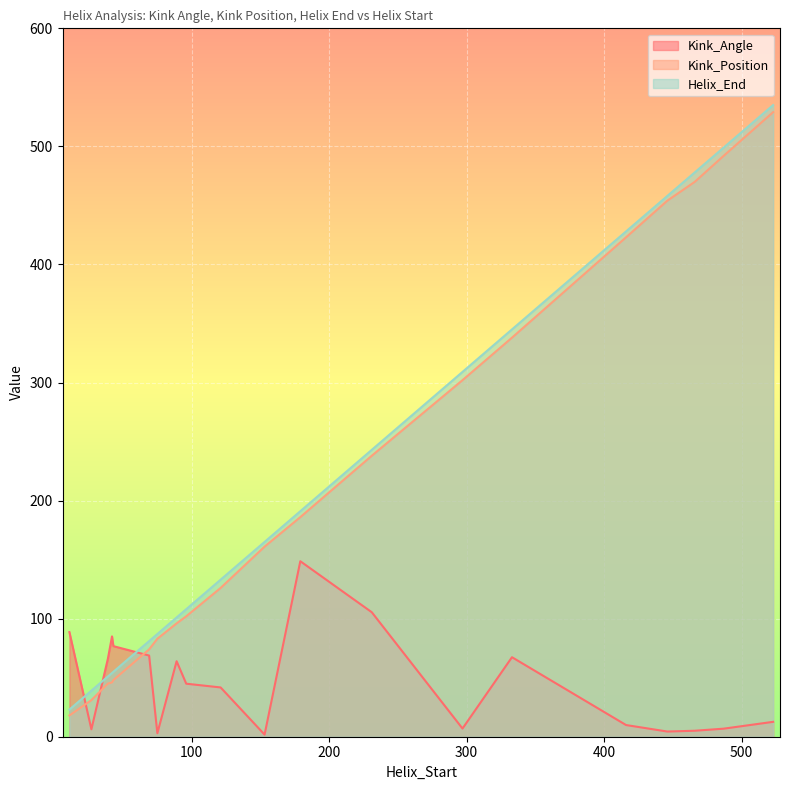

What is the total value across all series at 27?

76.3